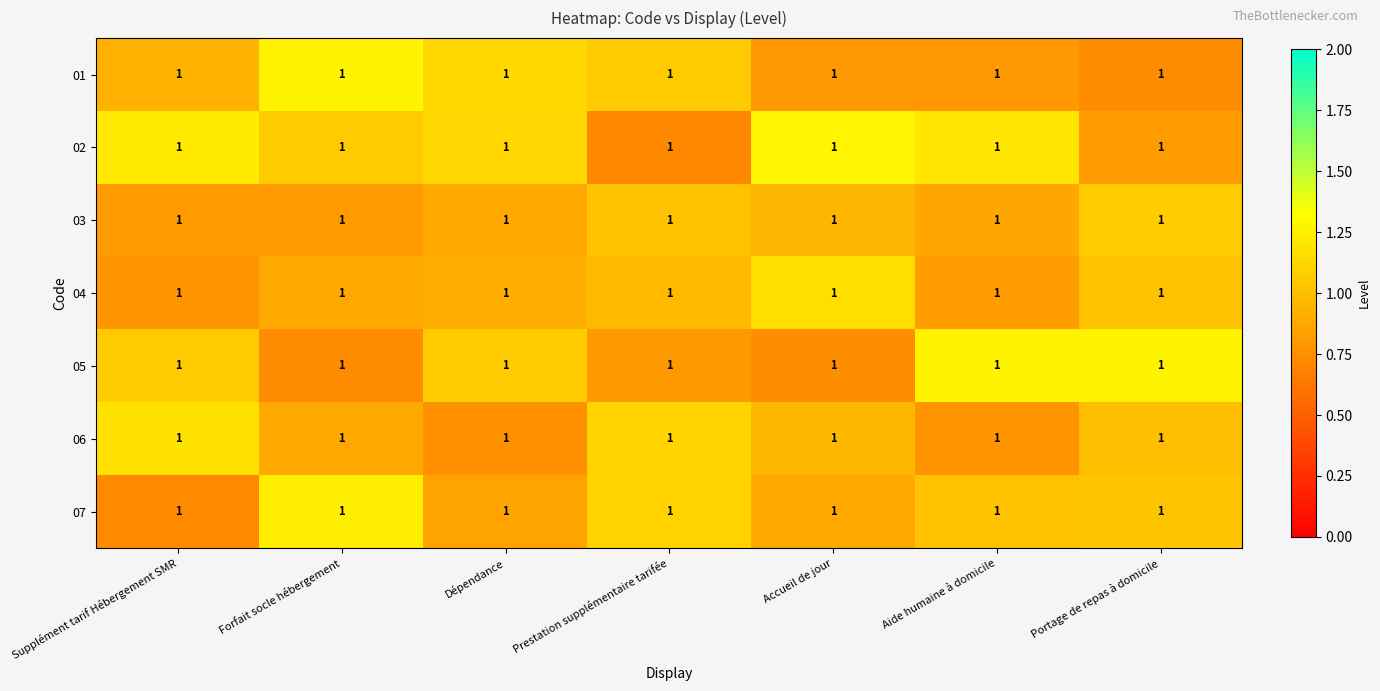

List the labels in order of 01 value, largest first.

Forfait socle hébergement, Dépendance, Prestation supplémentaire tarifée, Supplément tarif Hébergement SMR, Accueil de jour, Aide humaine à domicile, Portage de repas à domicile